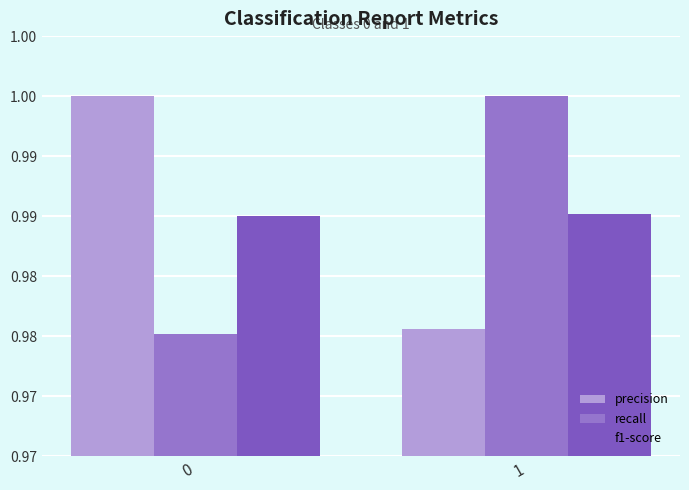

What is the sum of all f1-score values?

2.0